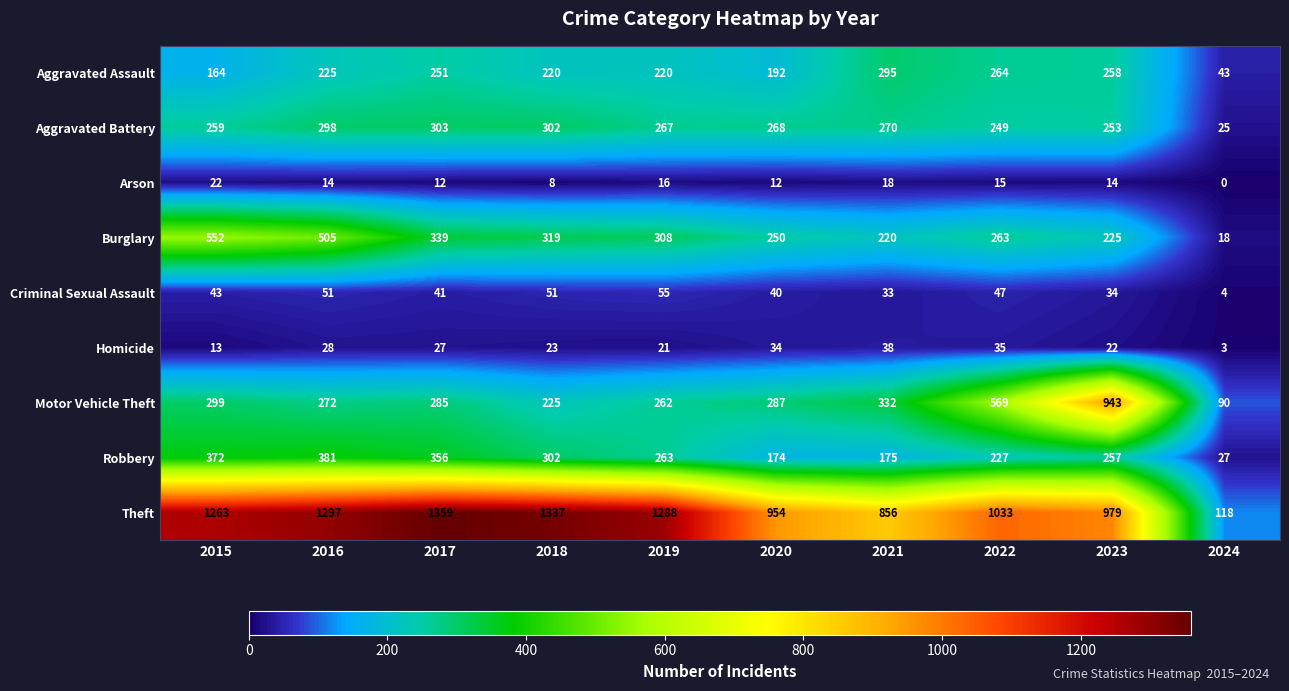

What is the difference between the maximum and second lowest values in the Aggravated Assault series?

131